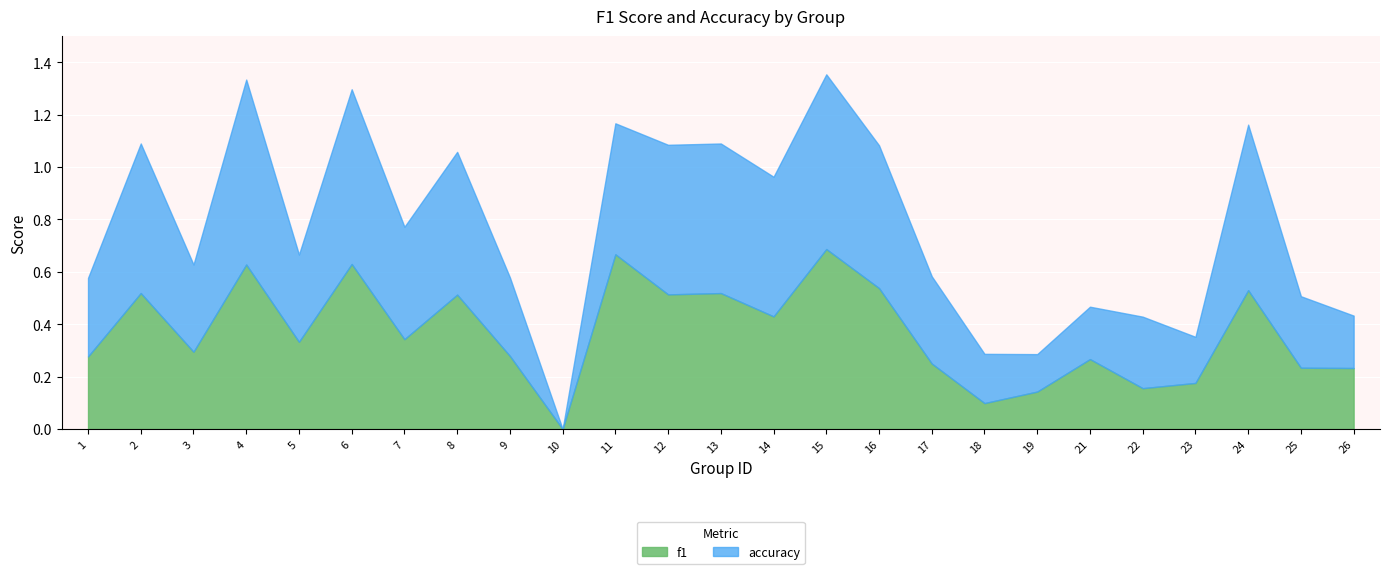

At which label does f1 reach its peak?

15